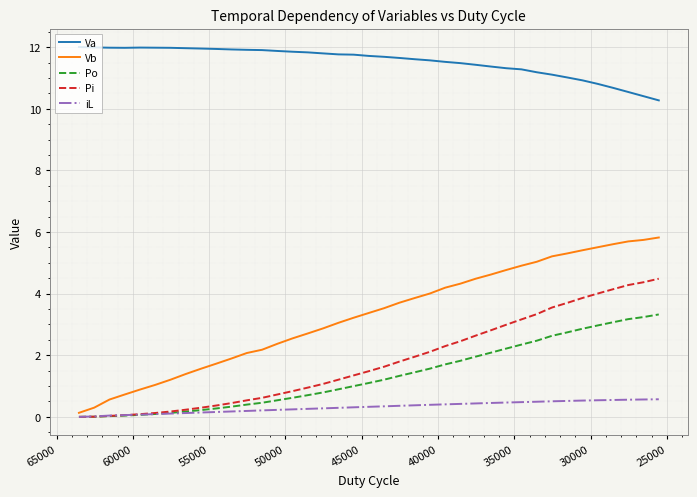

At how many categories does at least one series exceed 6?

39